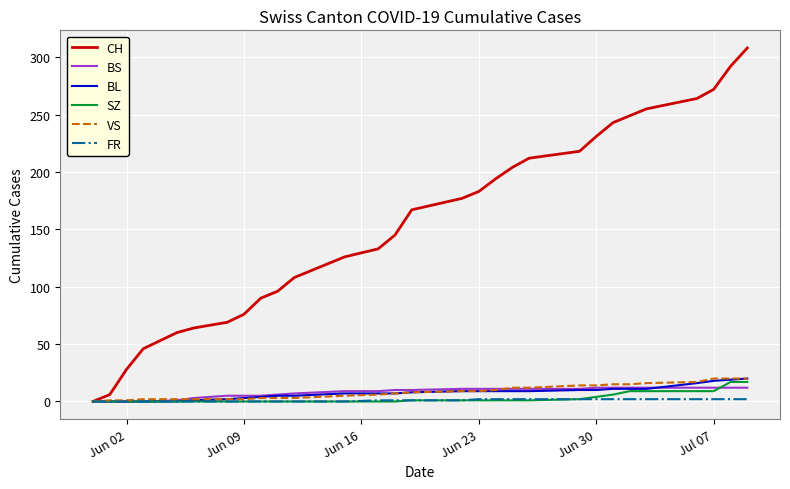

How many distinct data groups are displayed?

6